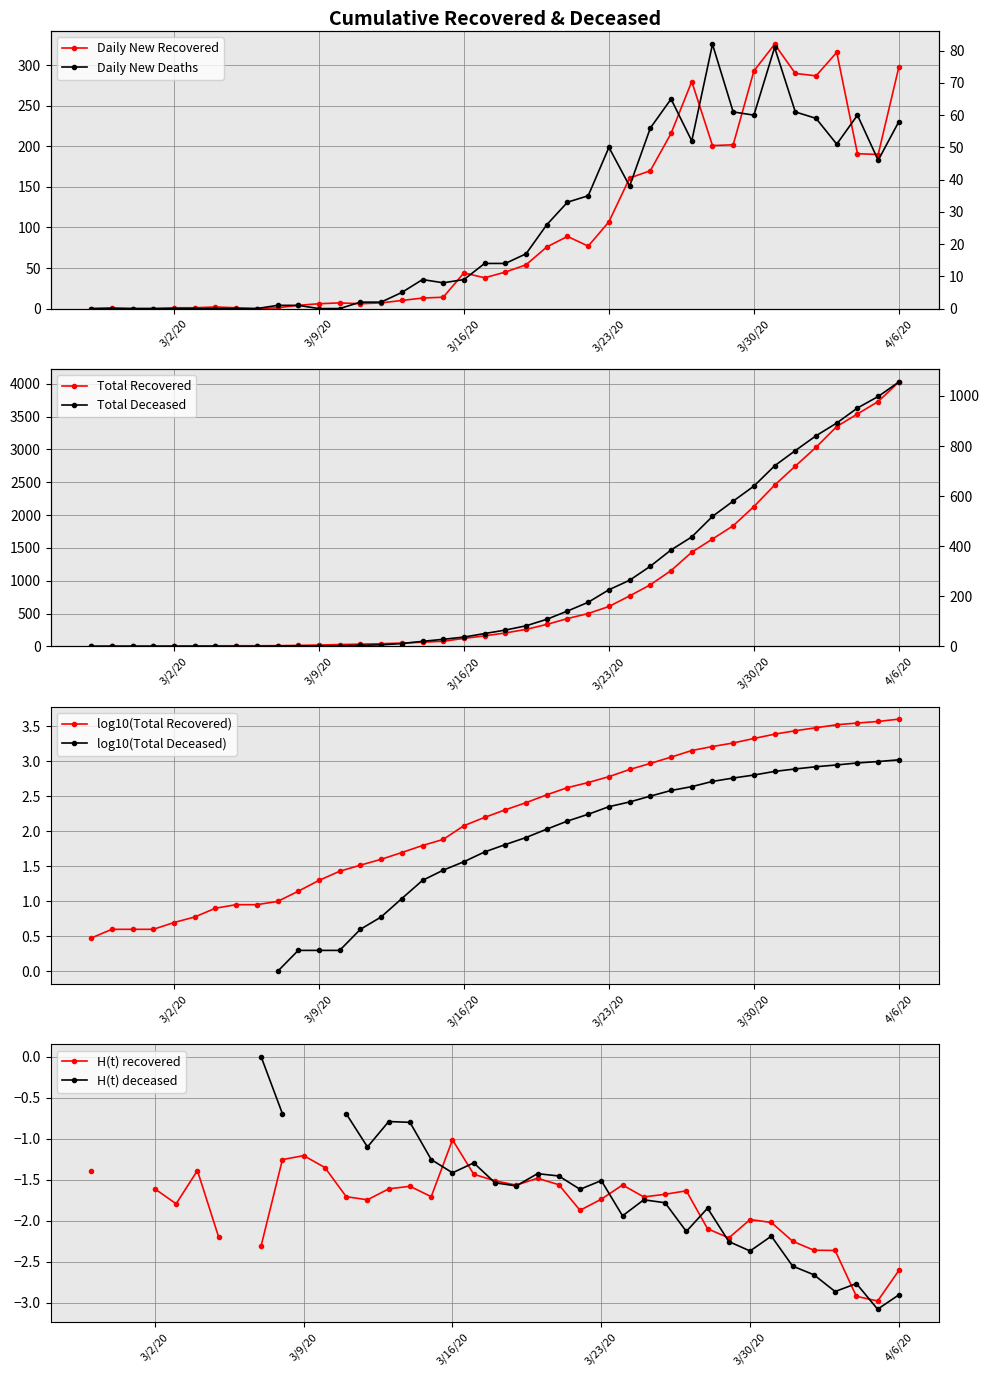

How many values in the log10(Total Recovered) series exceed 2?

22